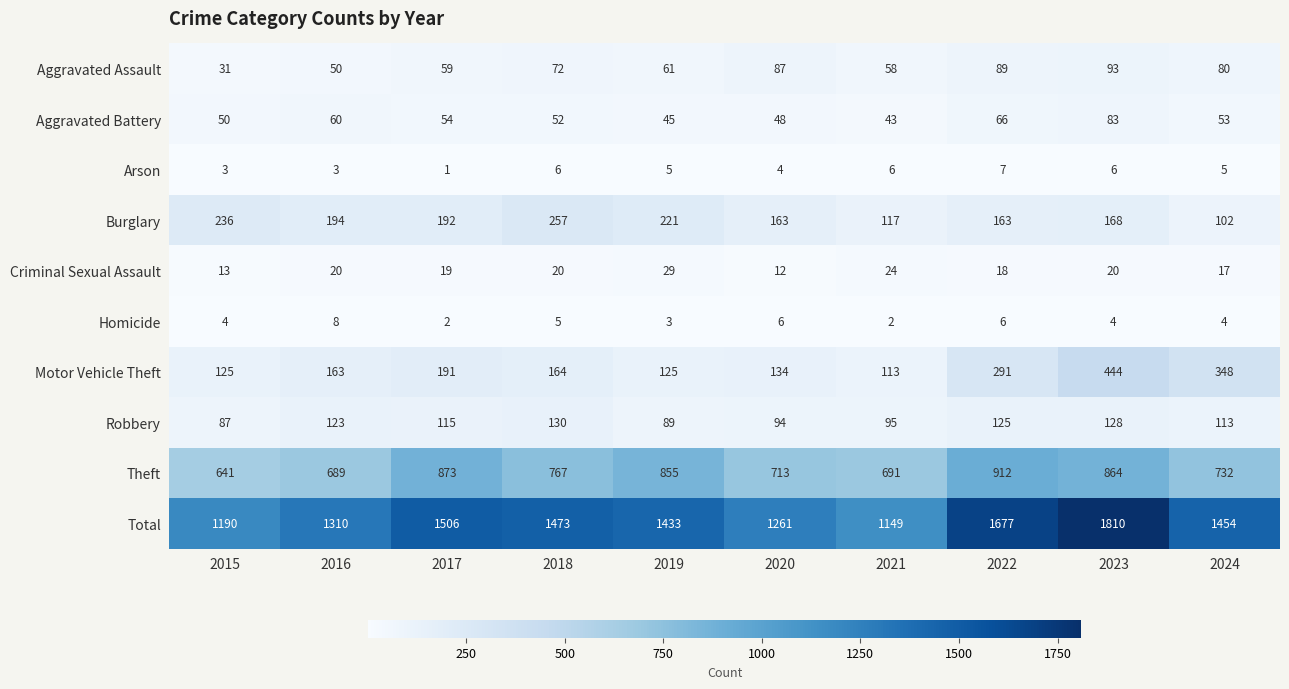

List the series in order of their peak value, highest first.

Total, Theft, Motor Vehicle Theft, Burglary, Robbery, Aggravated Assault, Aggravated Battery, Criminal Sexual Assault, Homicide, Arson